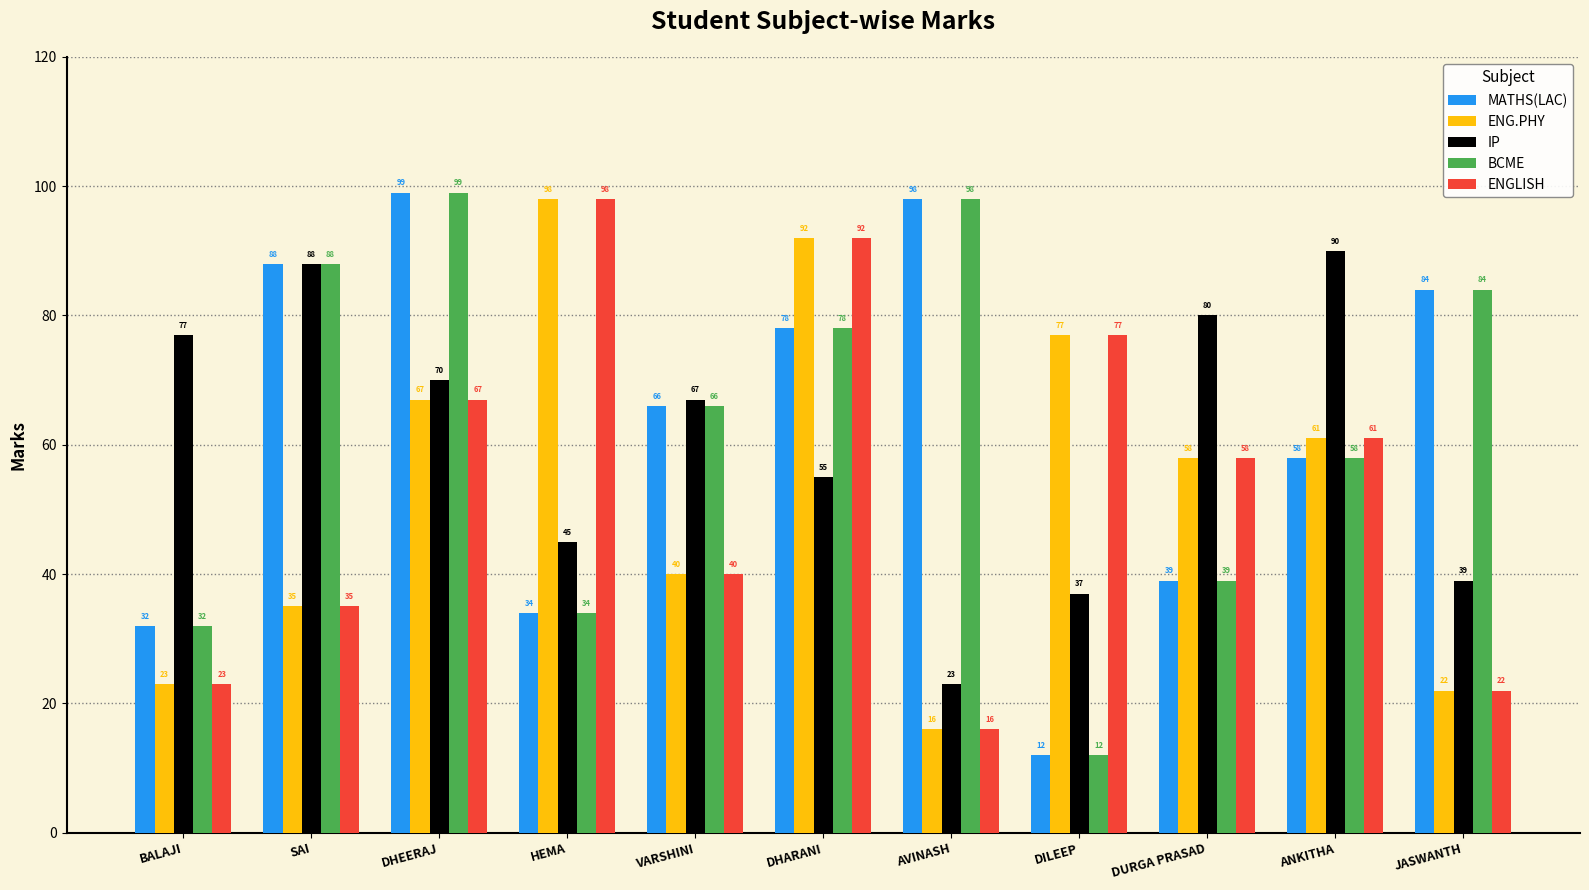

At how many categories does at least one series exceed 24?

11